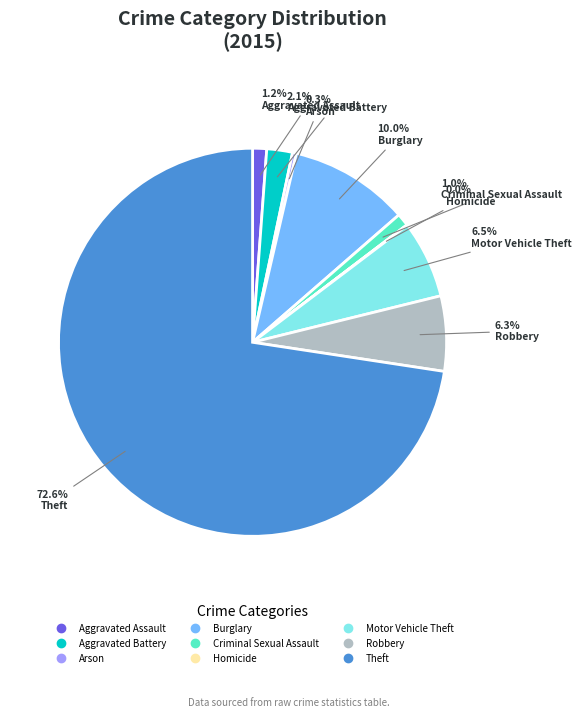

Does any single category account for the majority?

Yes